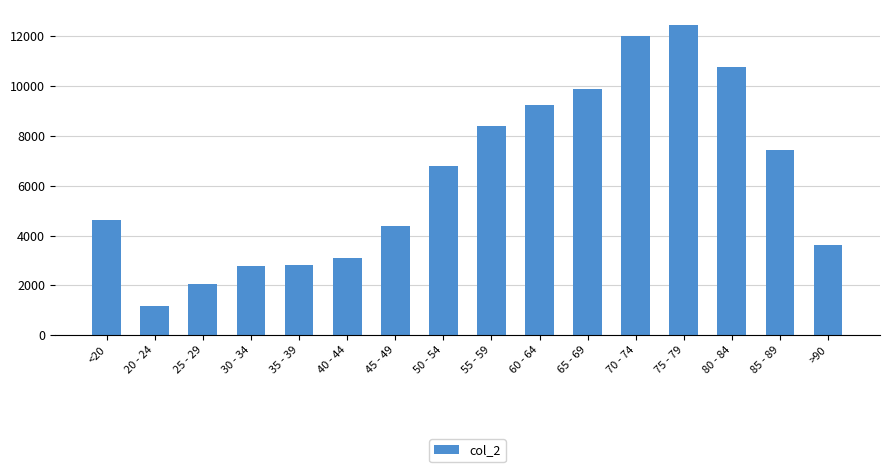

Are the bars grouped side by side (vs. stacked)?

No